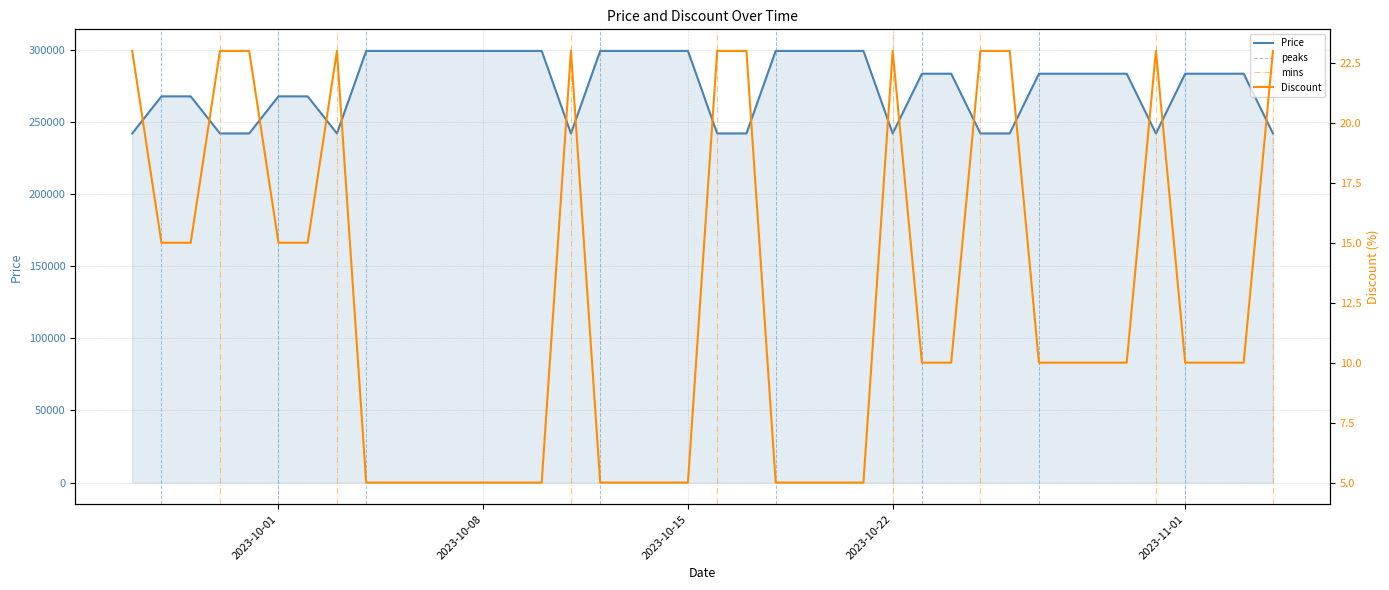

What are all the series names shown in the legend?

Price, Discount